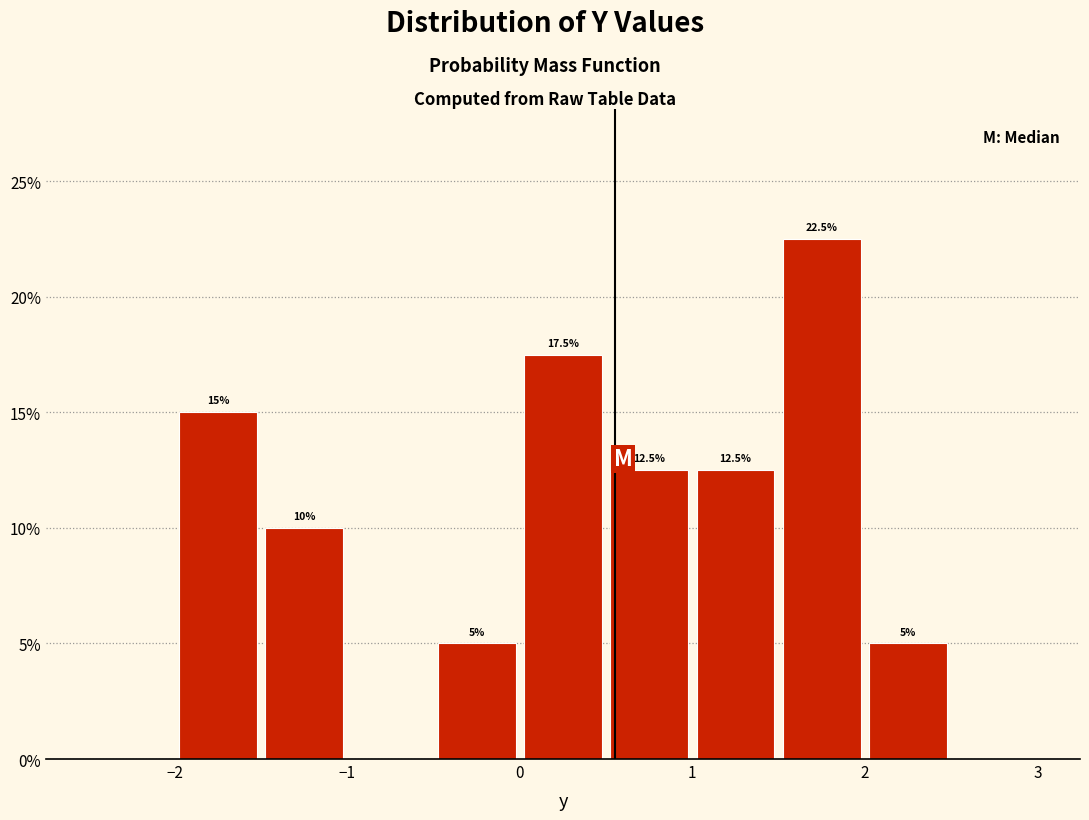

Which range on the x-axis has the tallest bar?

1.5 to 2.0